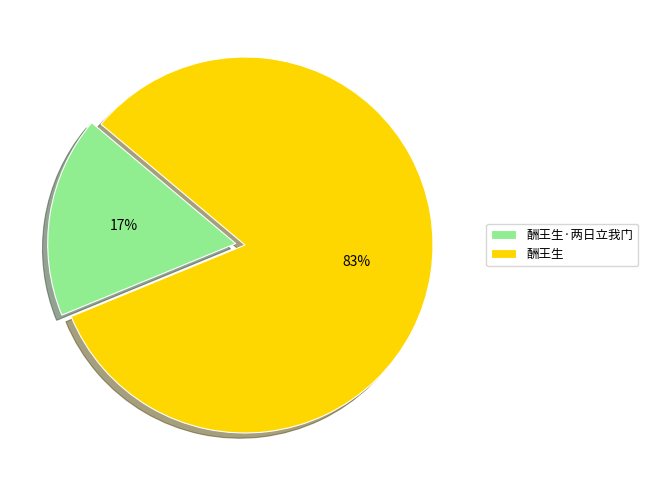

To the nearest percent, what is the average slice percentage?

50%